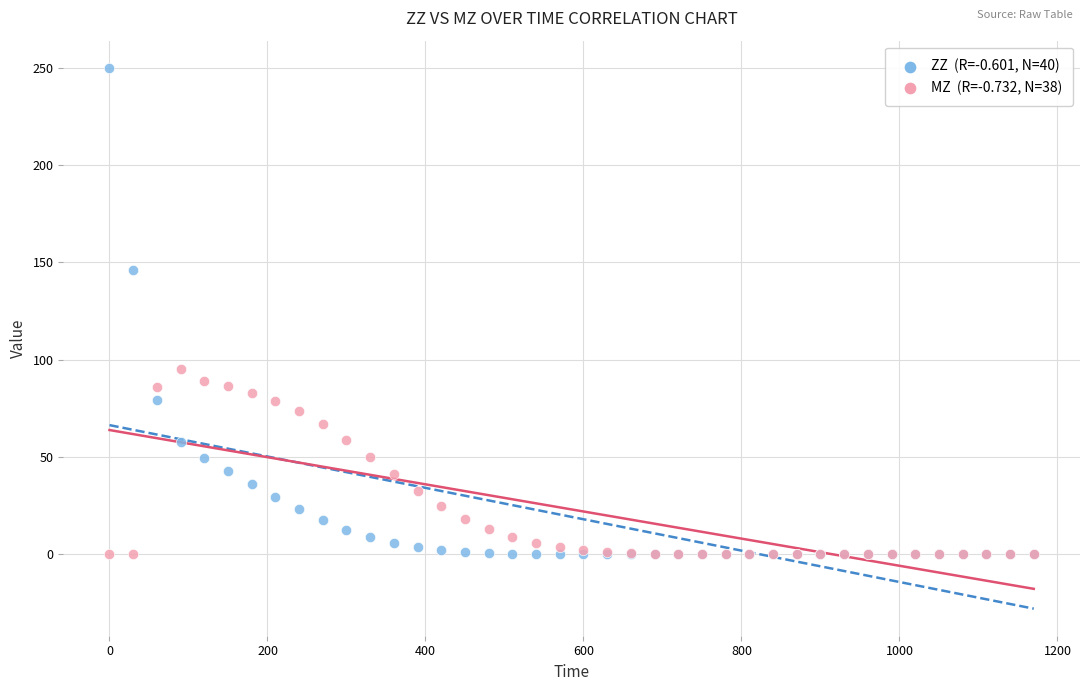

Across all series, what Y value is closest to 125?

146.3